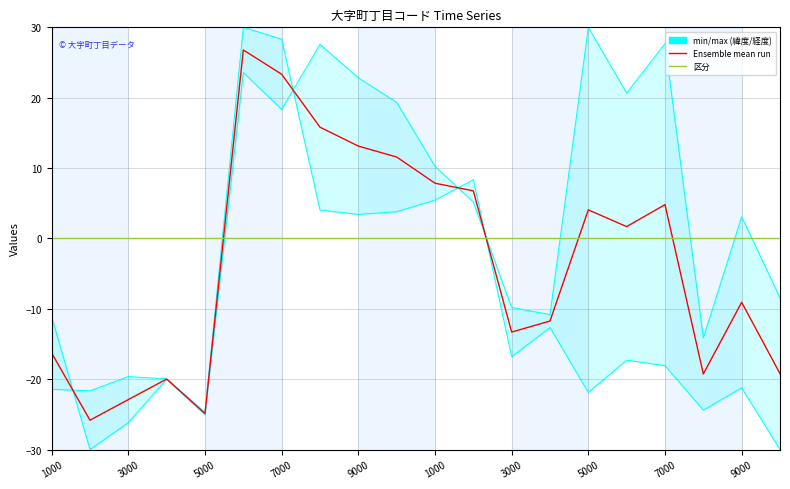

How many intersections are there between 区分 and Ensemble mean (緯度+経度)?

4